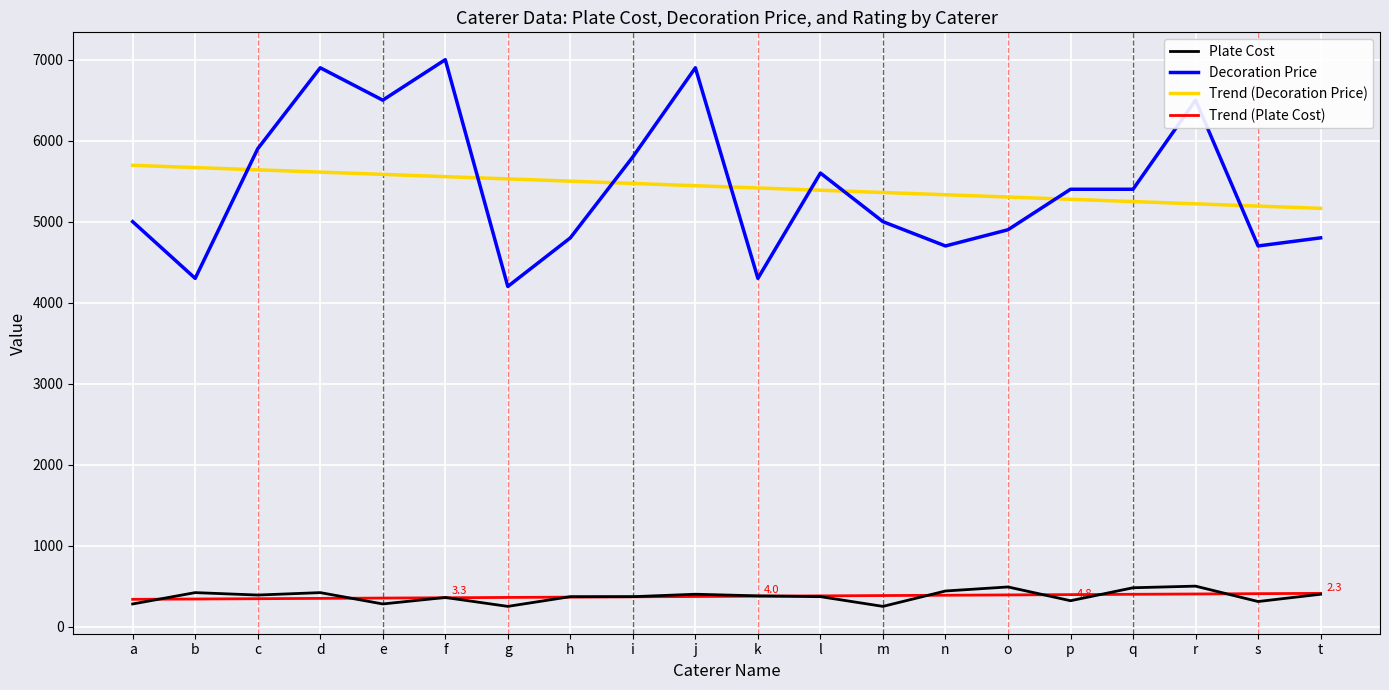

What is the sum of all Plate Cost values?

7480.0